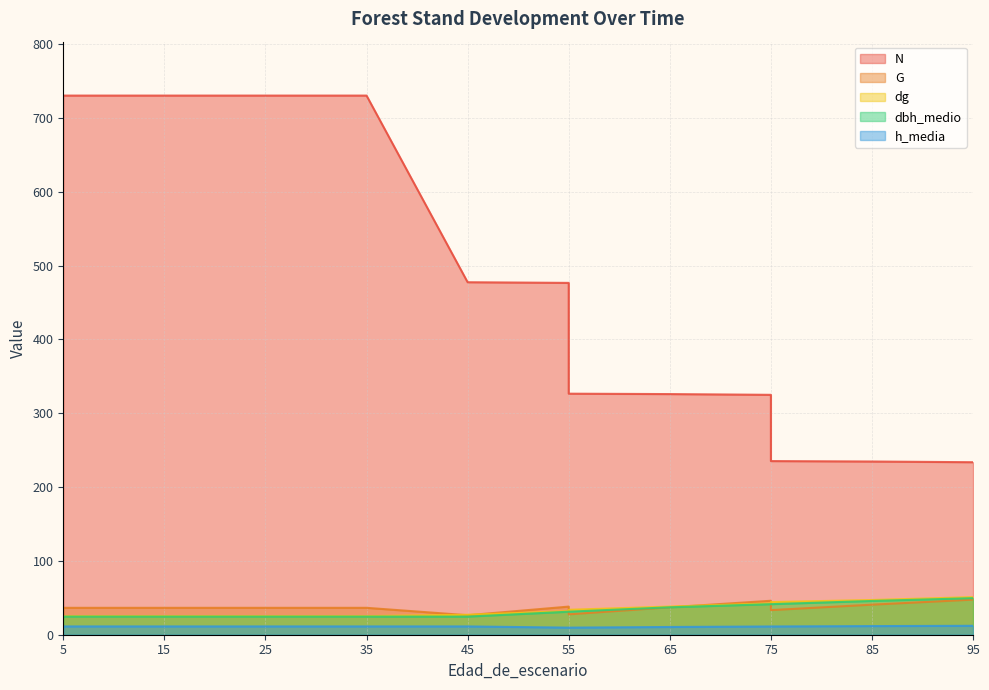

At which label does G reach its minimum?

45